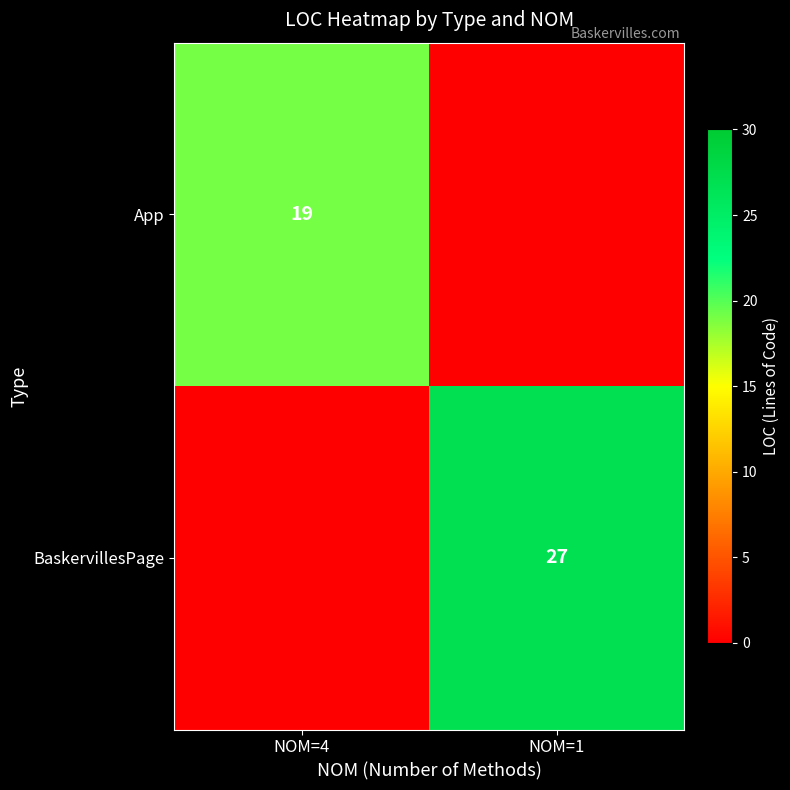

Is the value of BaskervillesPage at NOM=1 greater than the value of App at NOM=4?

Yes